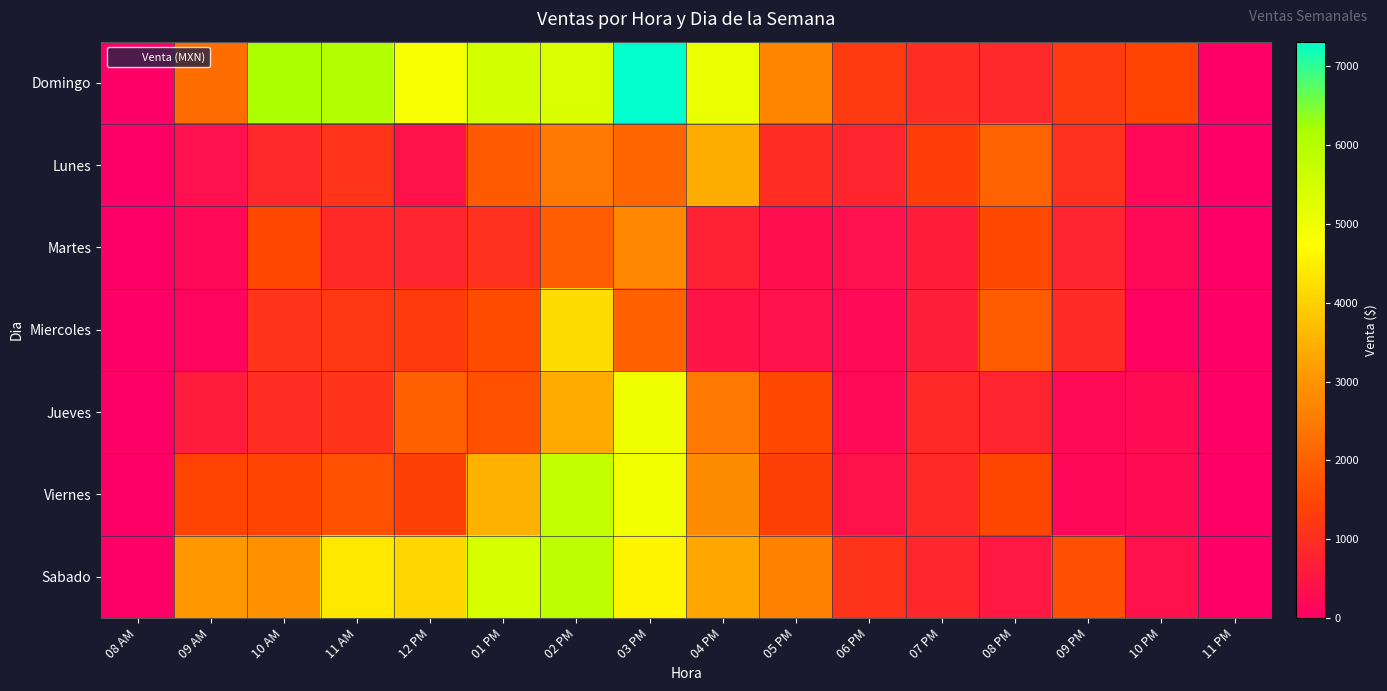

At which category is the sum across all series the highest?

02 PM